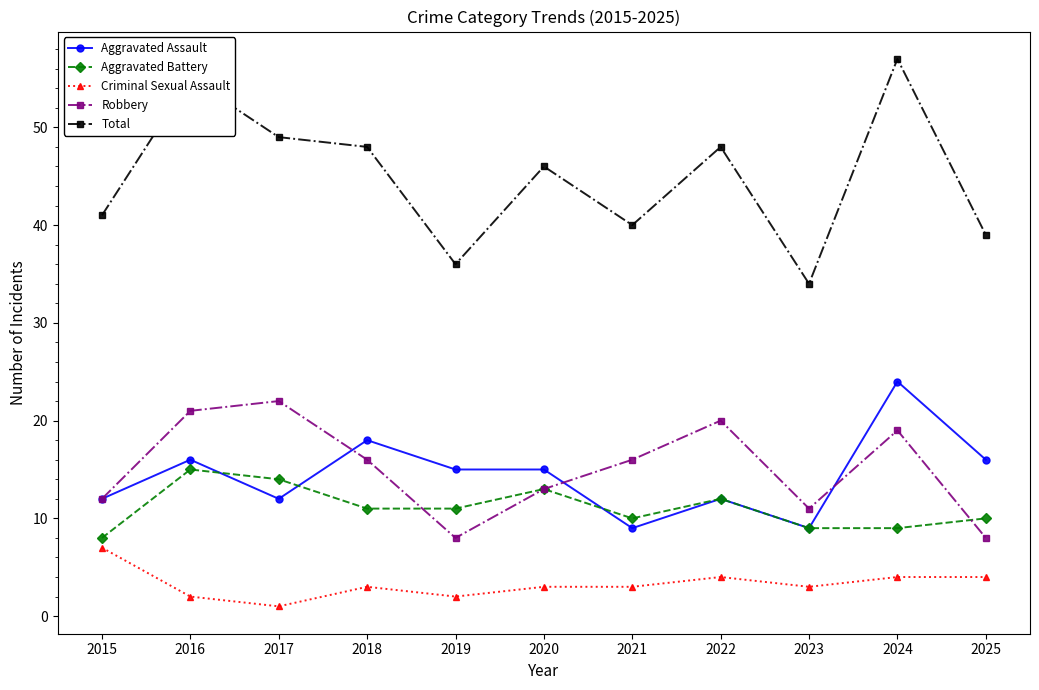

What is the sum of the Robbery values at 2016 and 2021?

37